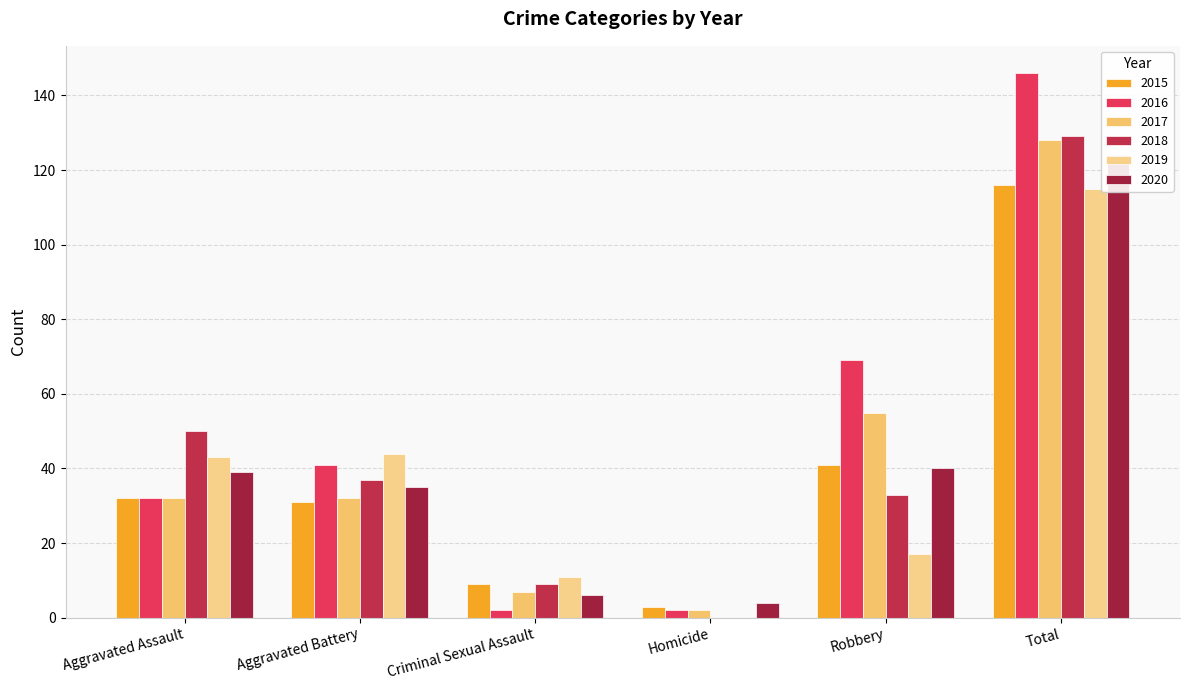

What are all the series names shown in the legend?

2015, 2016, 2017, 2018, 2019, 2020